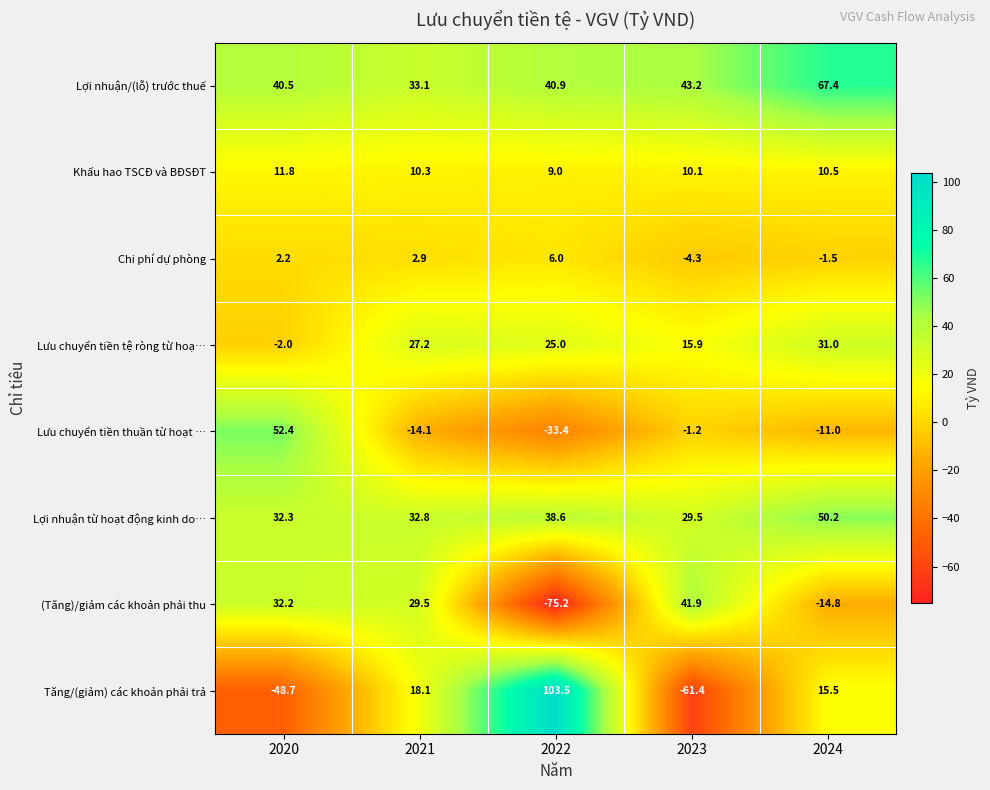

What is the sum of the Lợi nhuận từ hoạt động kinh do… values at 2022 and 2023?

68.1